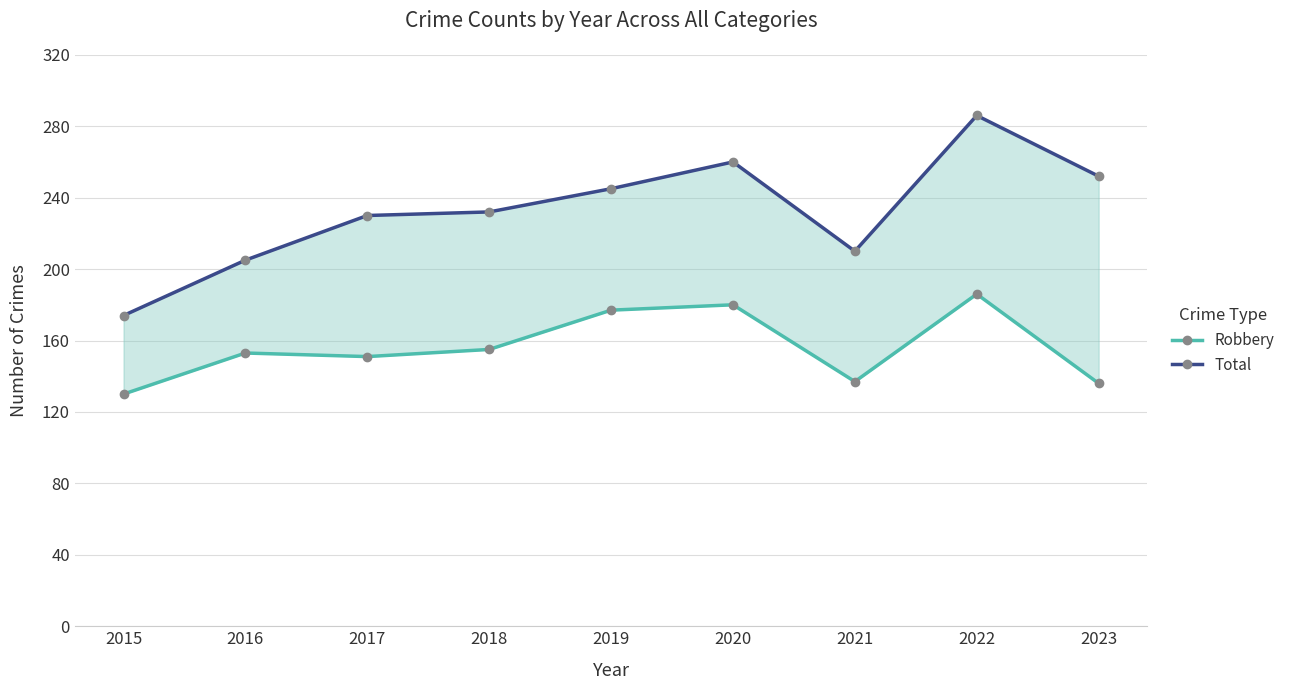

The value of Total at 2019 is 245. True or false?

True